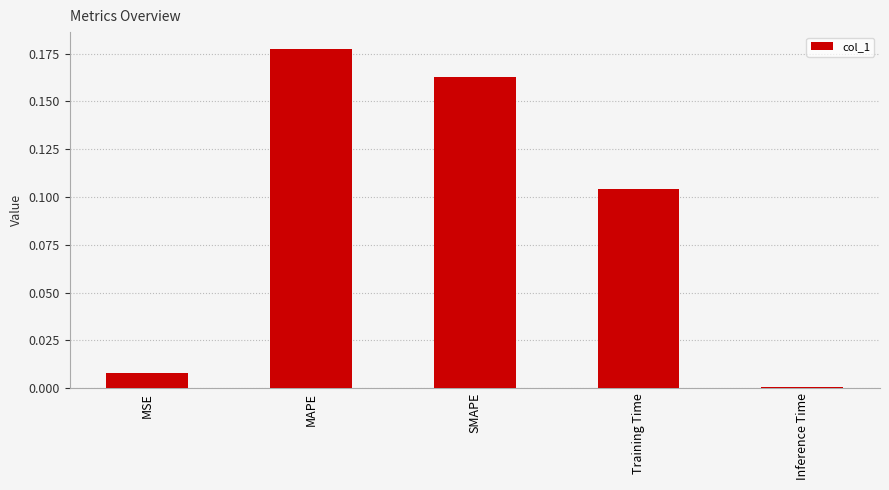

What is the change in value from MSE to MAPE?

+0.2